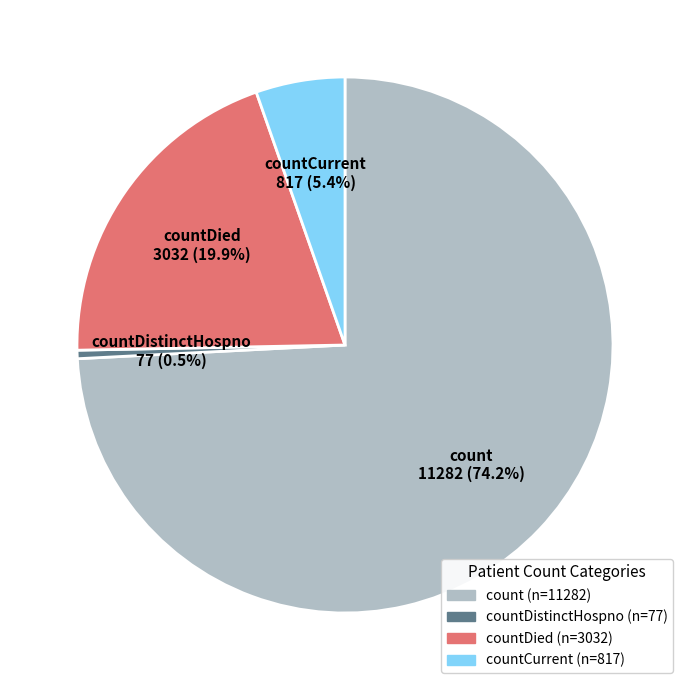

Which has a higher value, countDied or count?

count